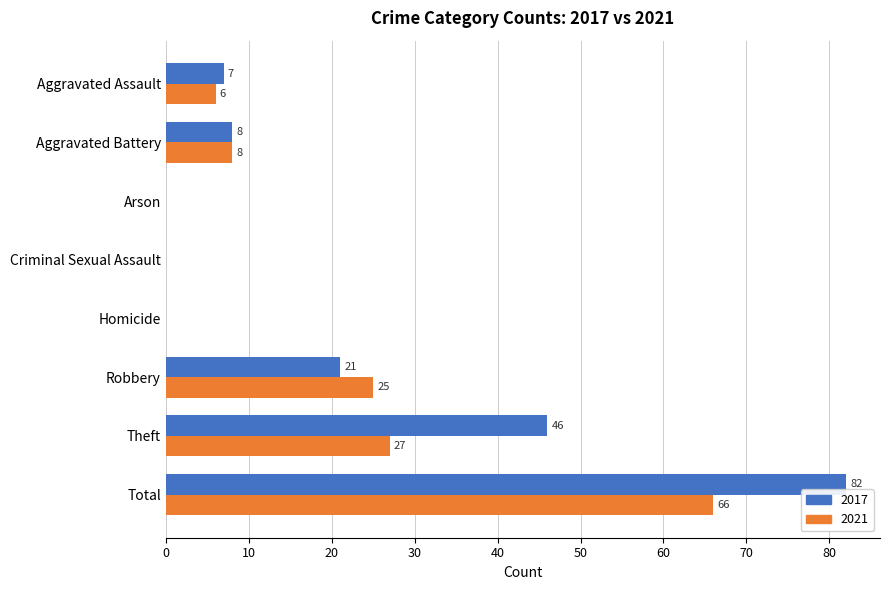

What is the sum of all 2017 values?

164